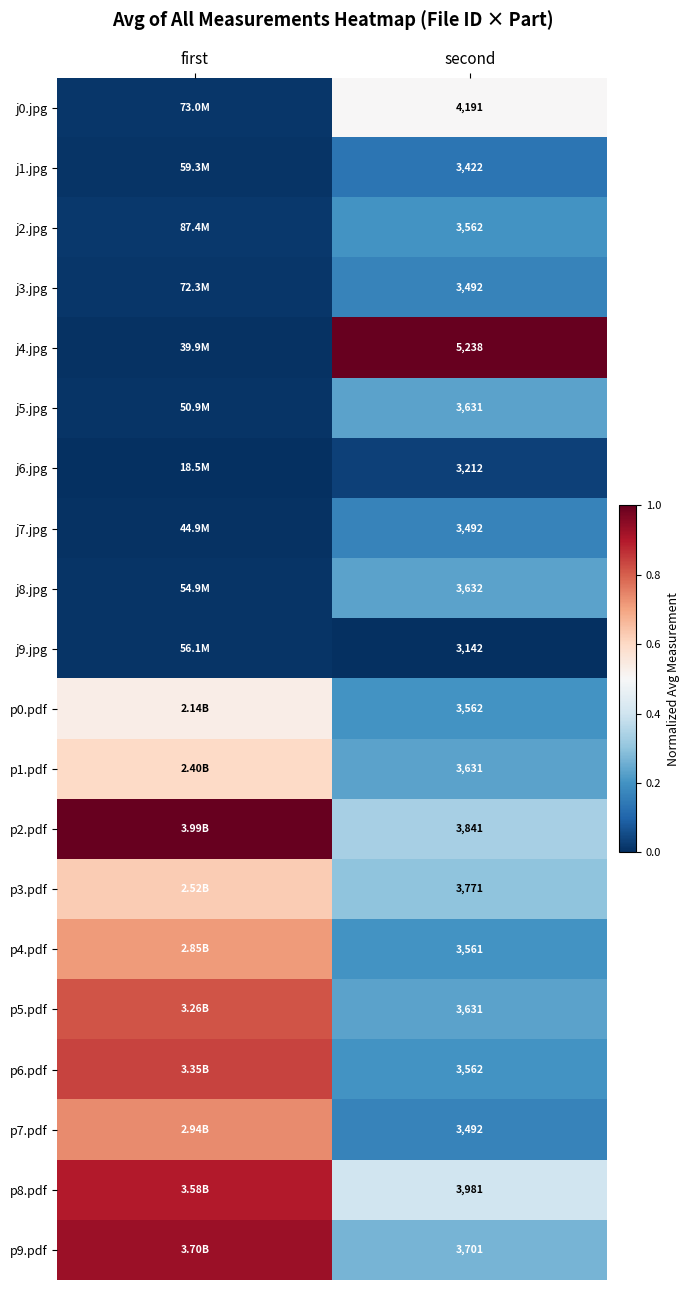

Is the value of j4.jpg at second greater than the value of p6.pdf at second?

Yes